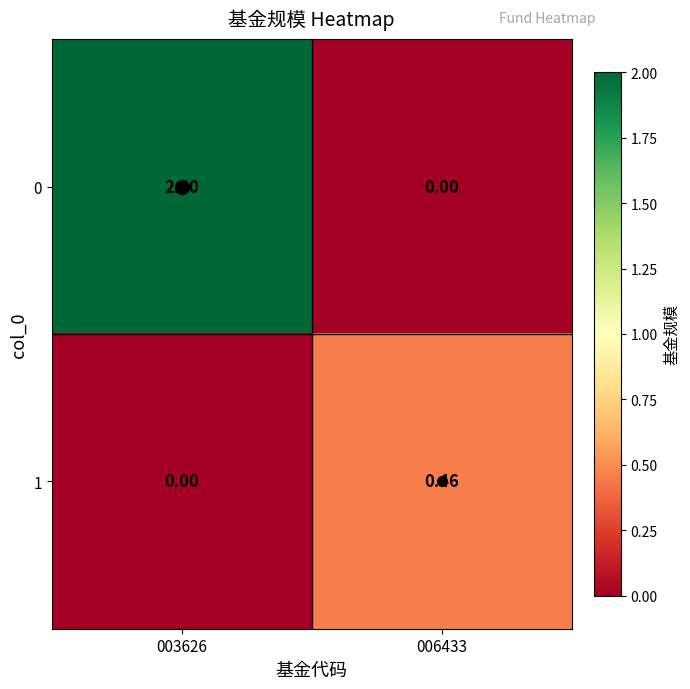

Is the value of 1 at 006433 greater than the value of 0 at 003626?

No